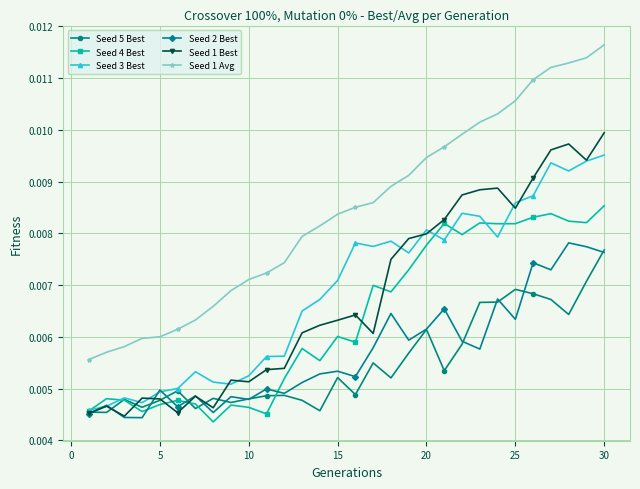

Which series has the largest range (max minus min)?

Seed 1 Avg